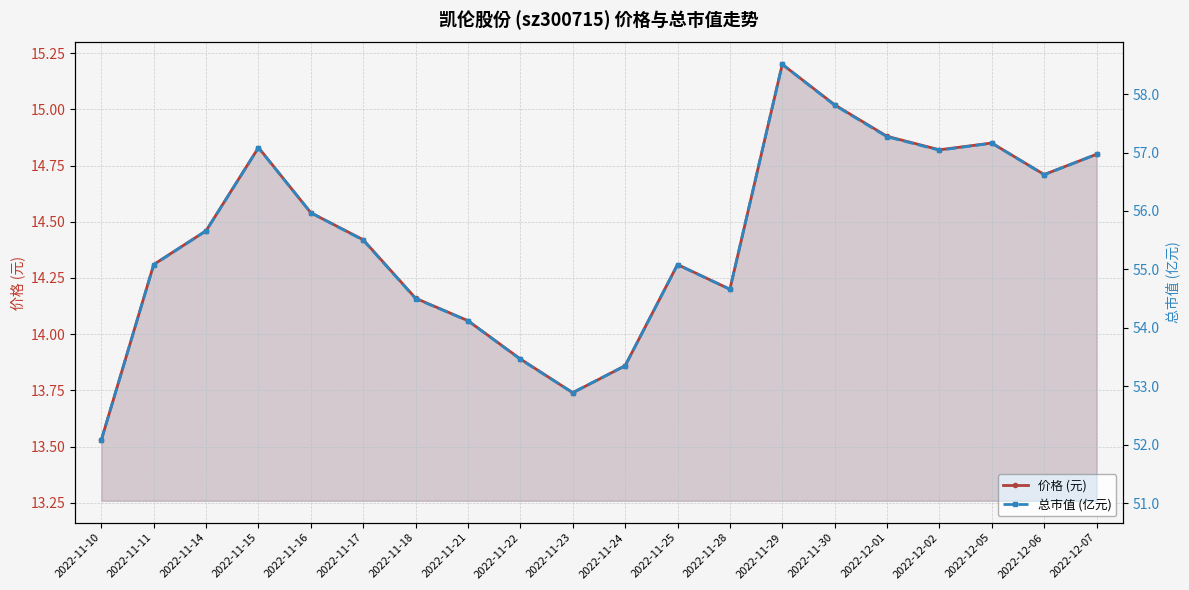

What is the sum of all 价格 (元) values?

288.6